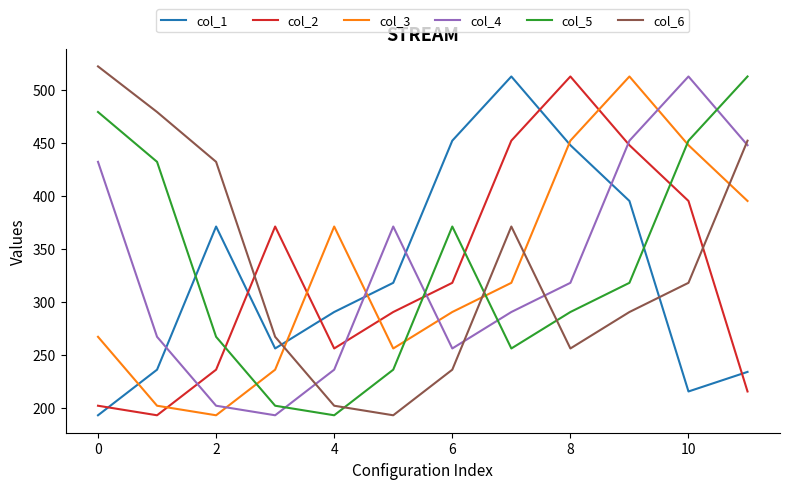

What is the maximum value shown in the chart?

522.0